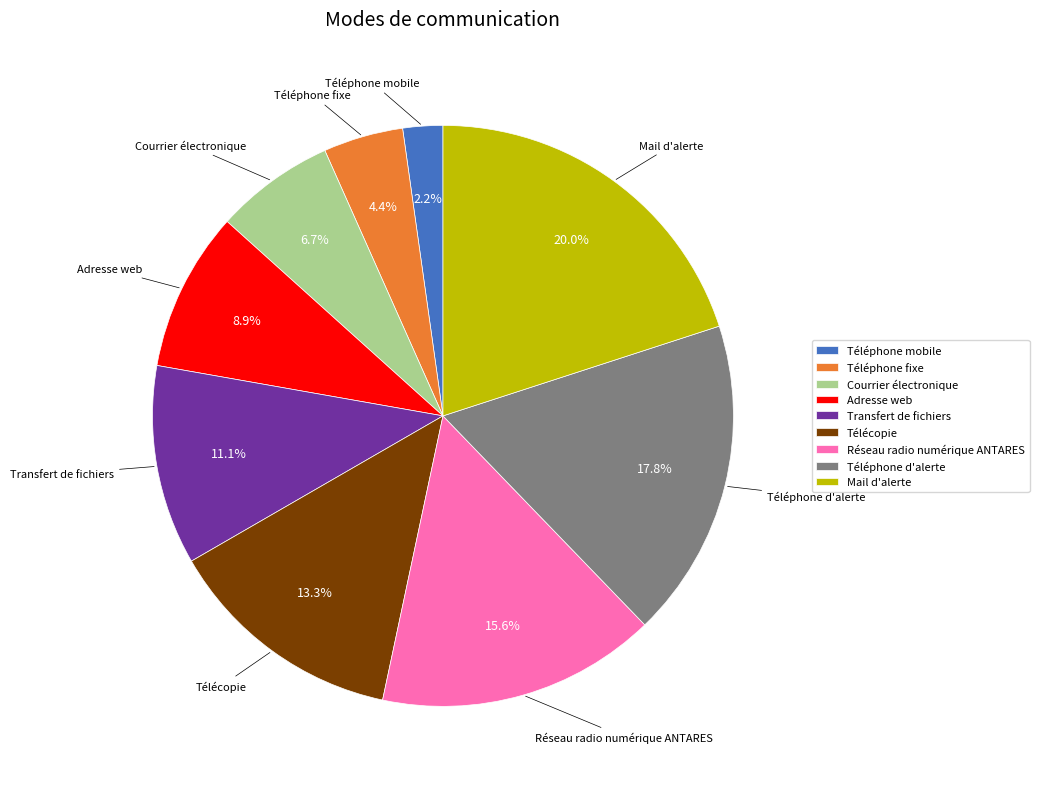

Rank the categories by value from lowest to highest.

Téléphone mobile, Téléphone fixe, Courrier électronique, Adresse web, Transfert de fichiers, Télécopie, Réseau radio numérique ANTARES, Téléphone d'alerte, Mail d'alerte